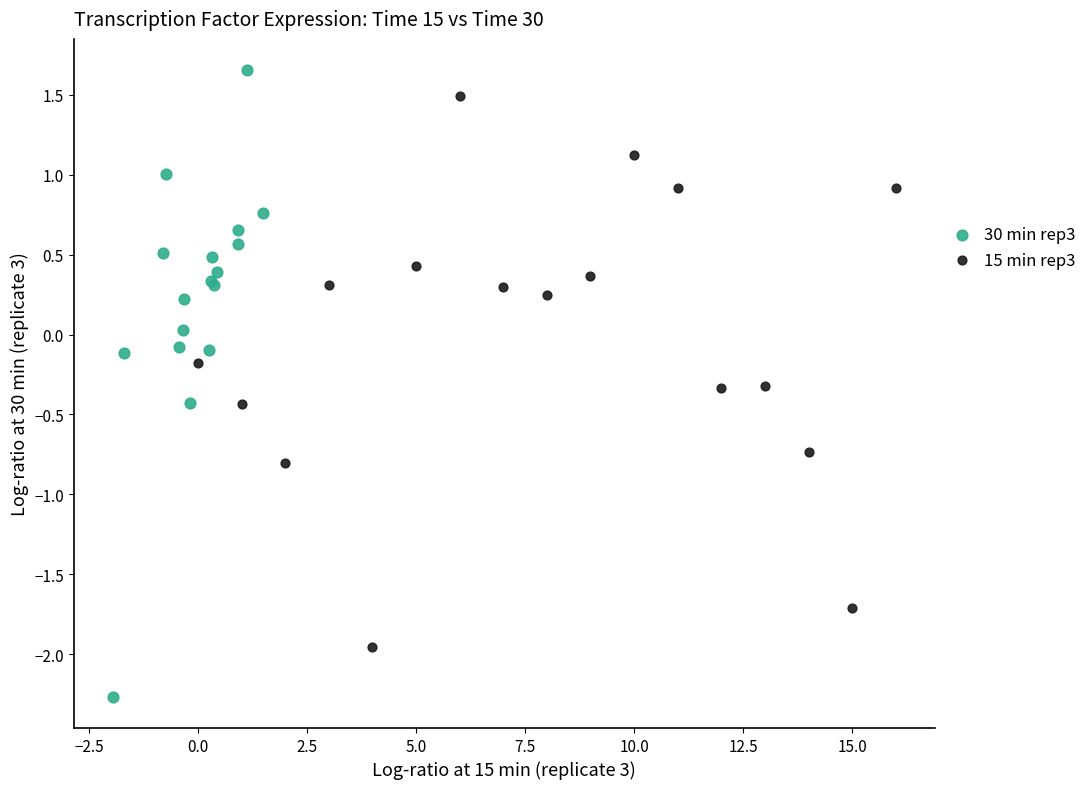

Which series has the largest Y range (max minus min)?

30 min rep3